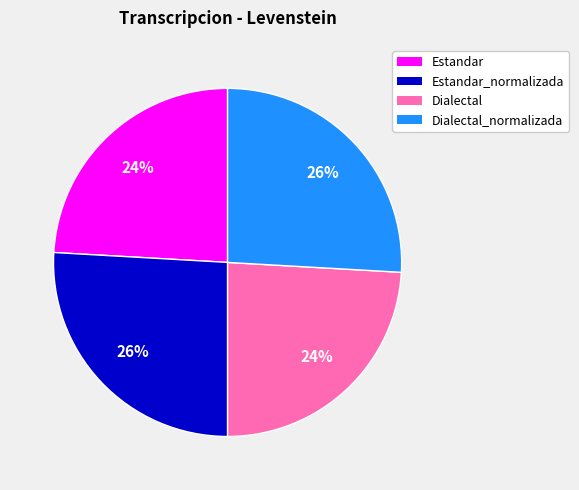

The Estandar slice represents 24% of the pie. True or false?

True